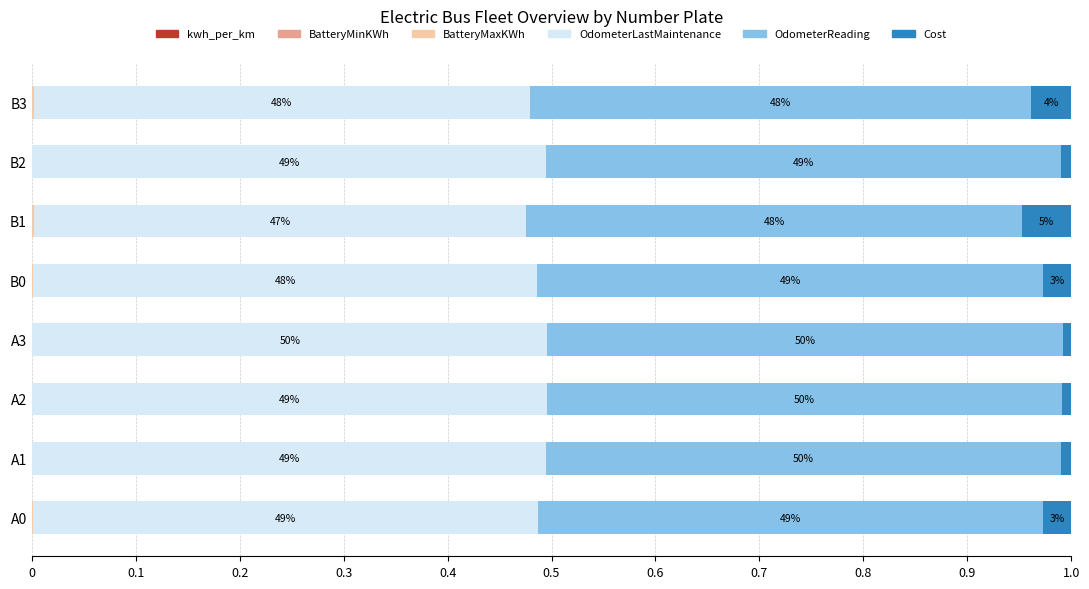

How many data points does each series have?

8